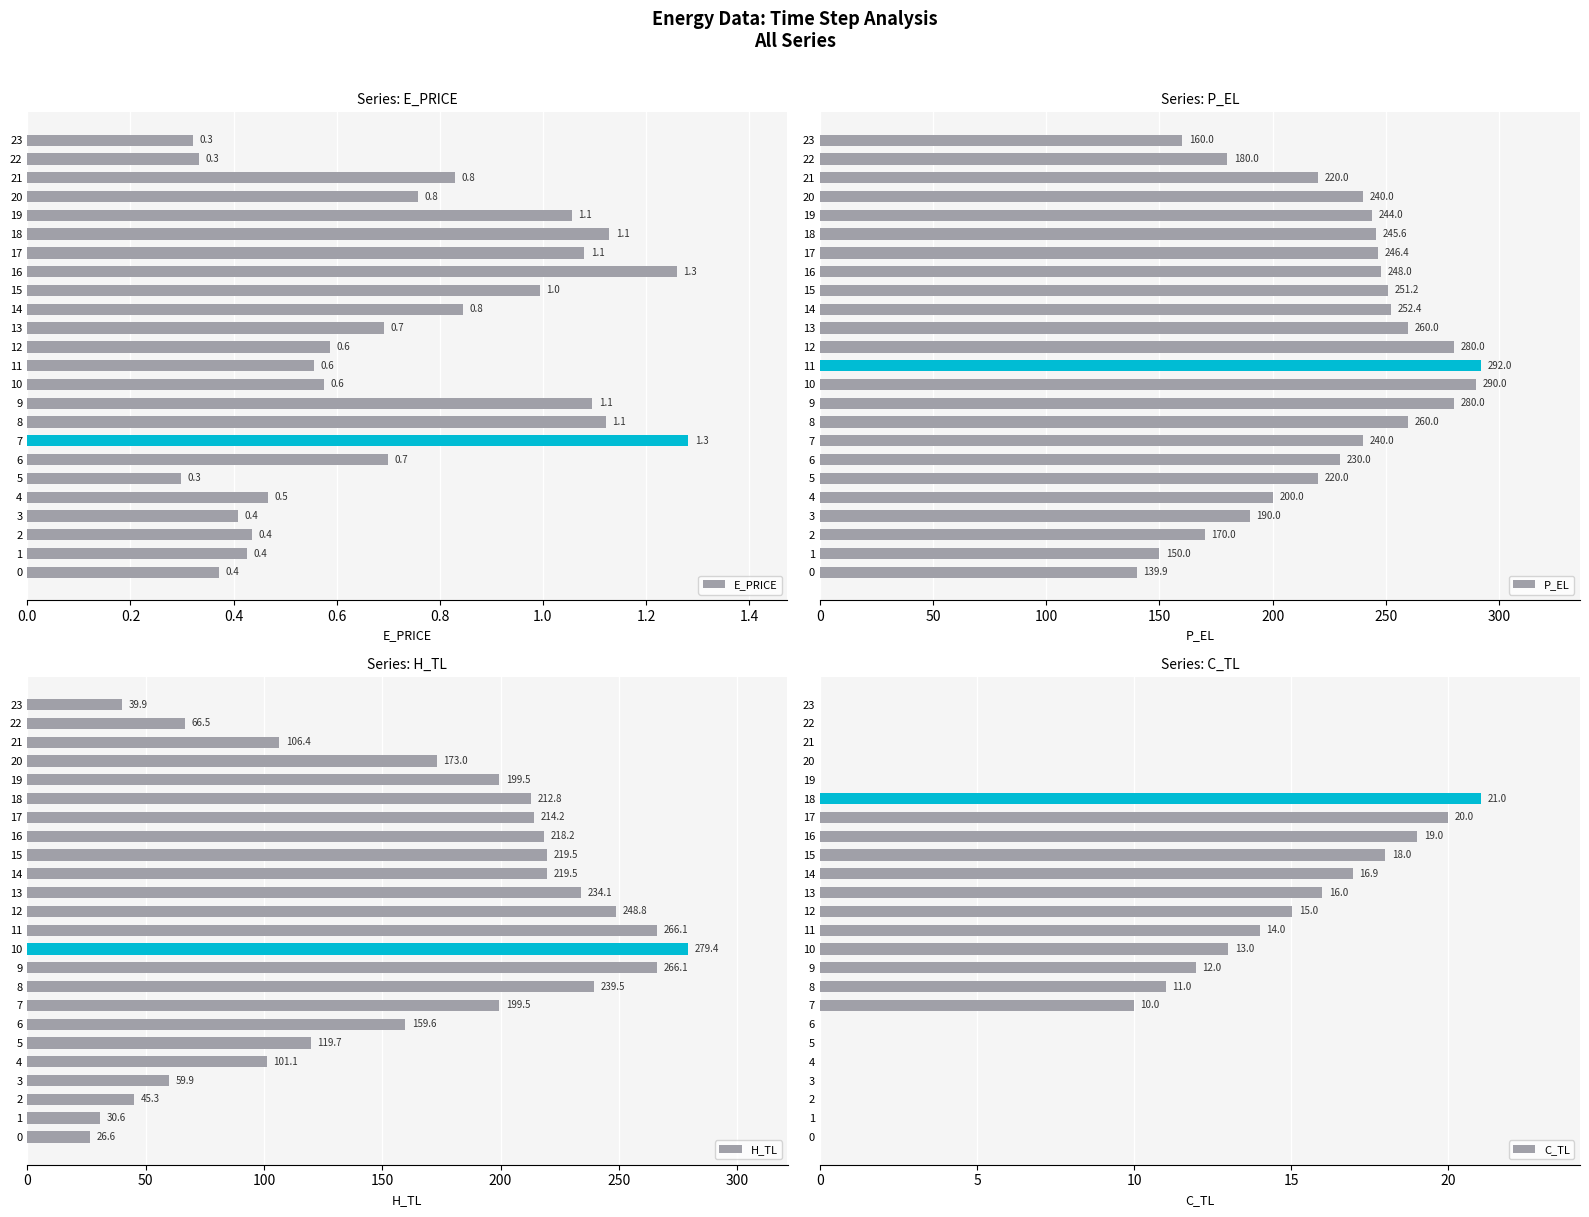

What is the difference between the second highest and minimum values in the H_TL series?

239.5